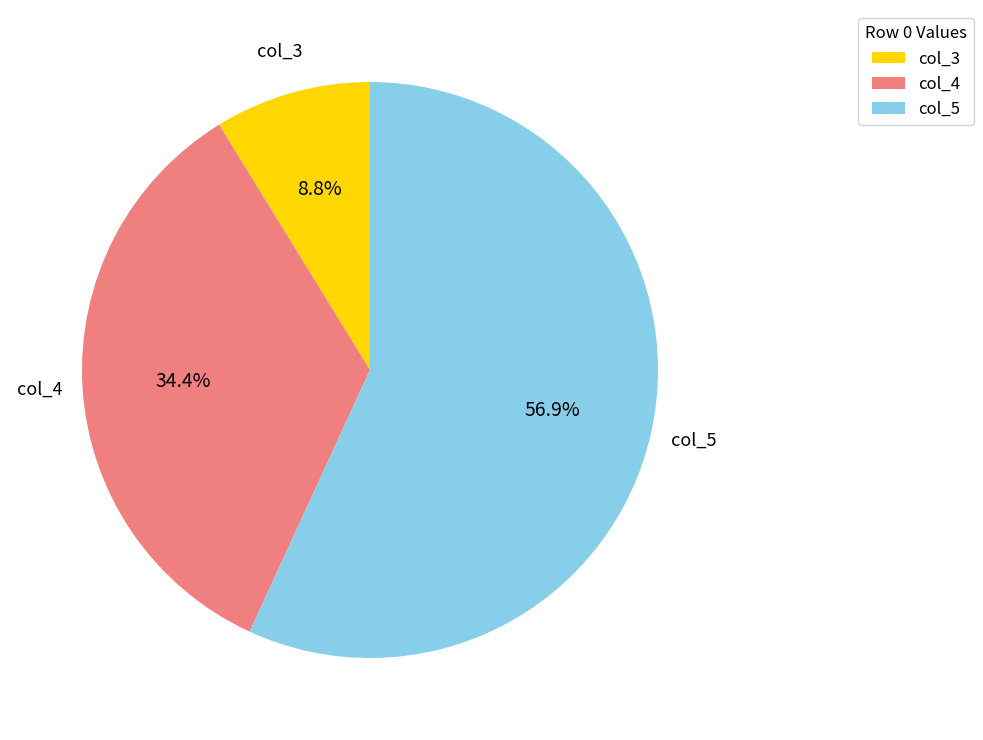

Which slice represents more than half of the pie?

col_5